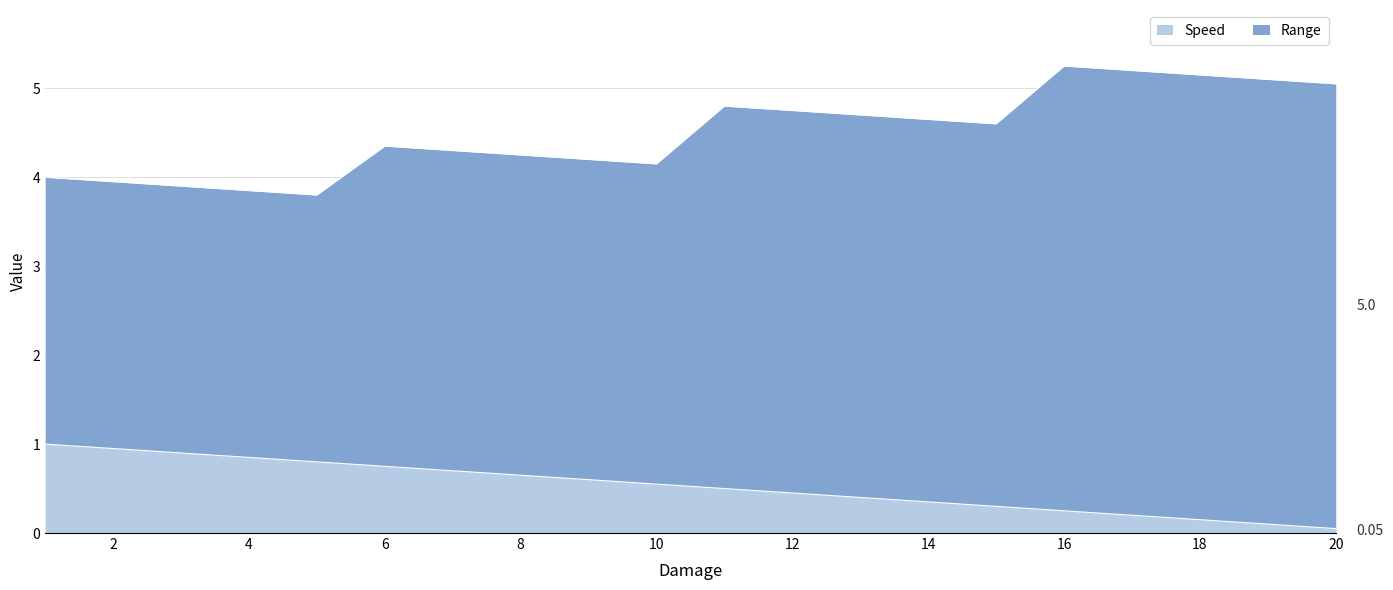

Does the chart have visible grid lines?

Yes